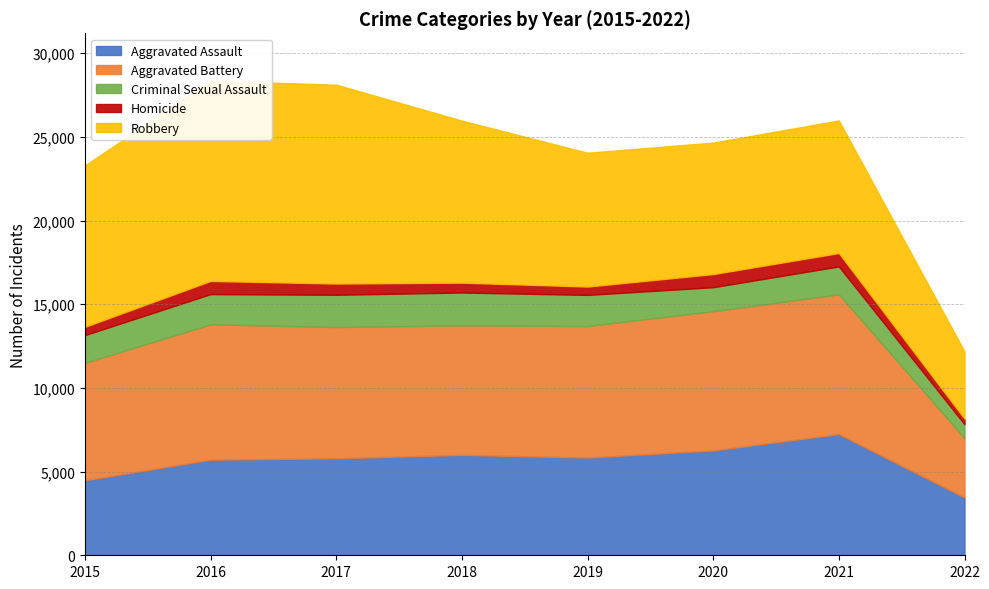

True or false: Aggravated Battery and Criminal Sexual Assault intersect in this chart.

False